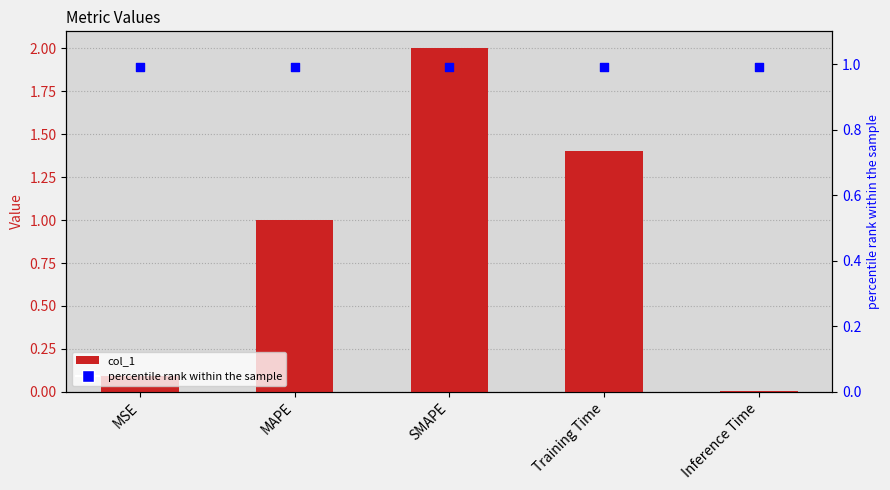

What is the total value across all series at Inference Time?

1.0